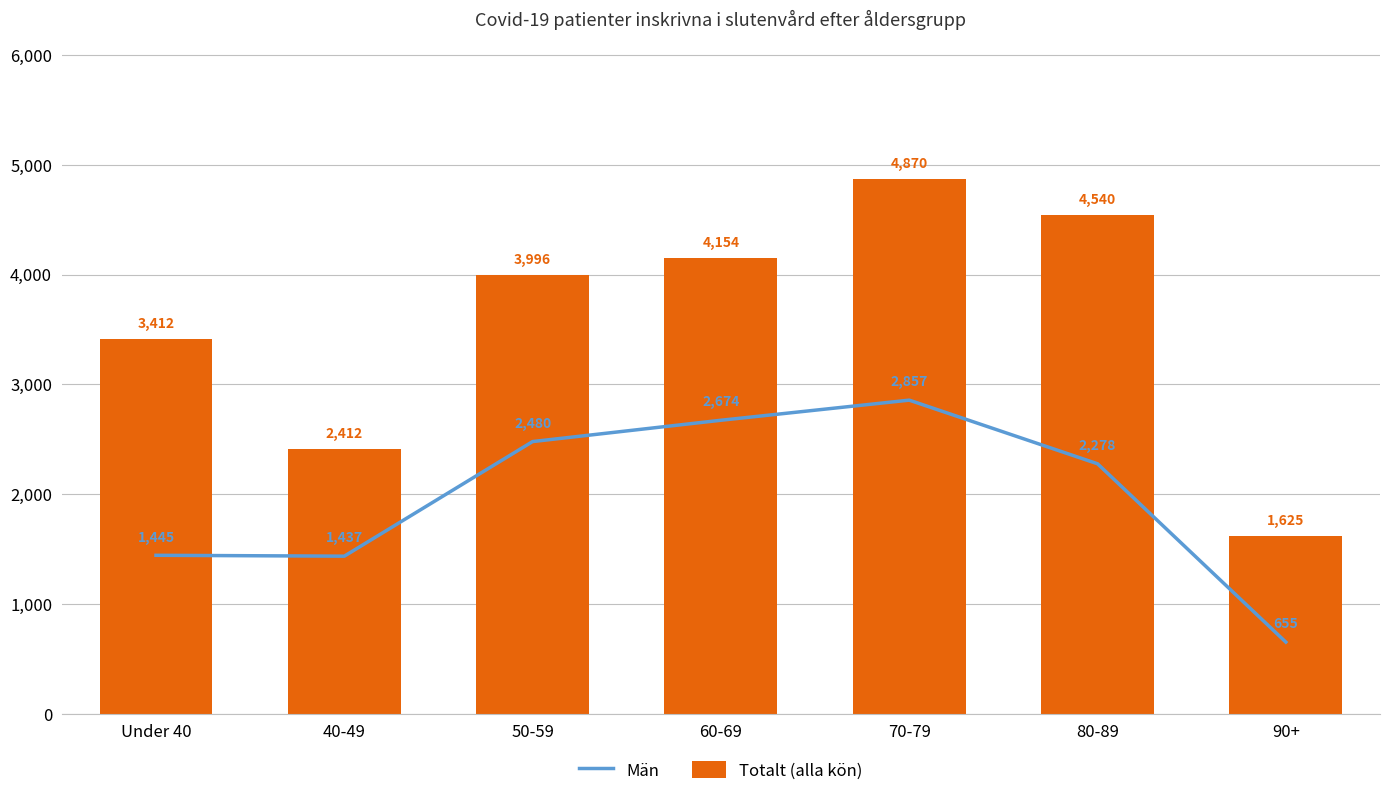

Rank the categories by Totalt (alla kön) value from lowest to highest.

90+, 40-49, Under 40, 50-59, 60-69, 80-89, 70-79